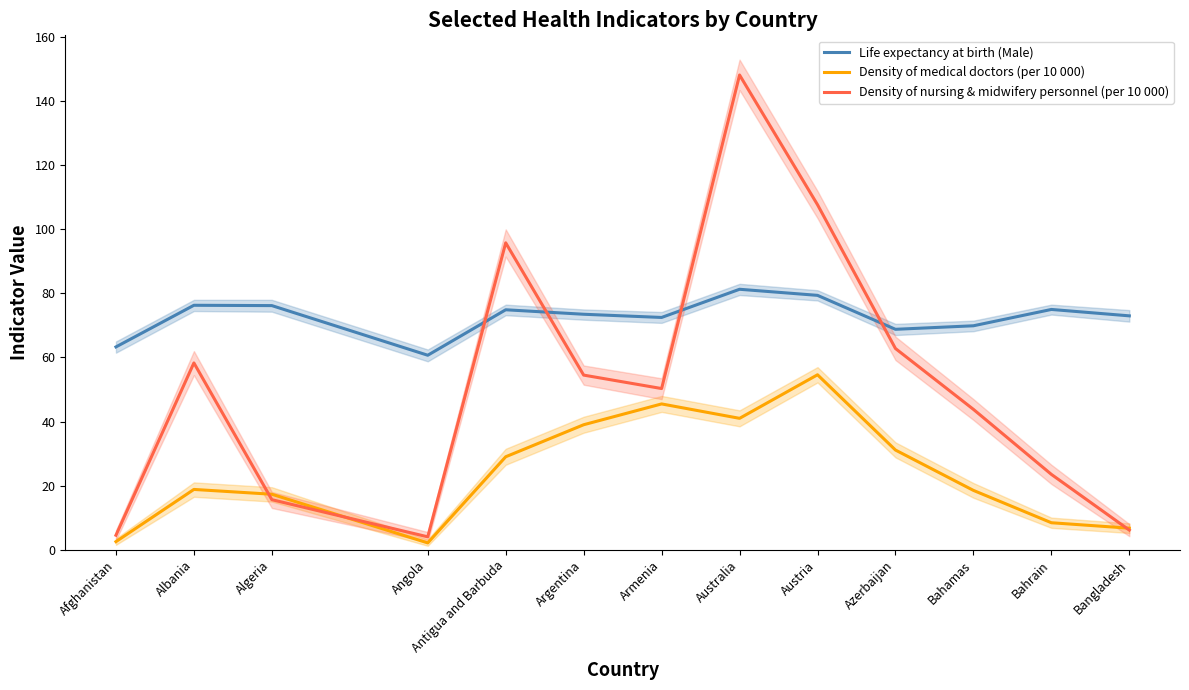

How many data points in Life expectancy at birth (Male) are less than 73?

5